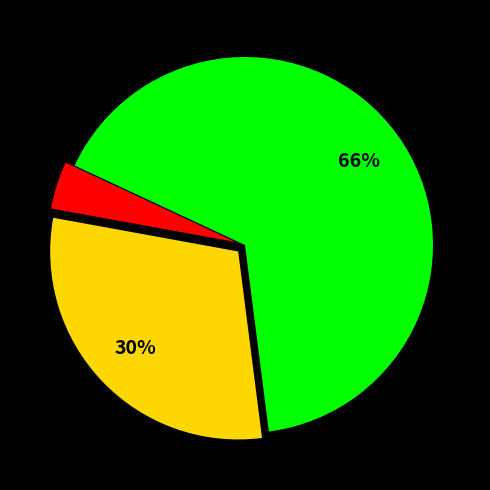

To the nearest percent, what is the difference between the largest and smallest slice percentages?

62%